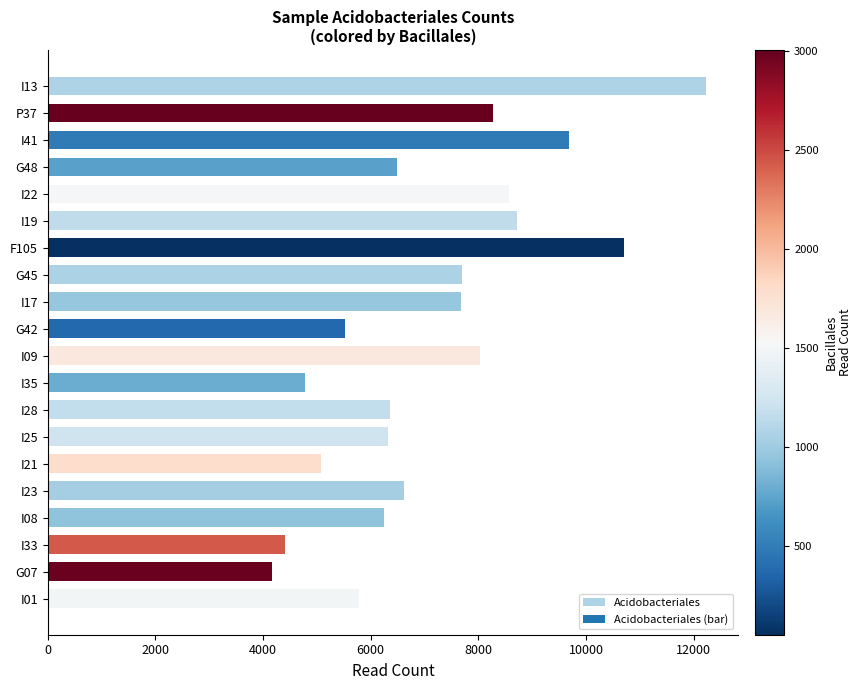

How many distinct data groups are displayed?

1